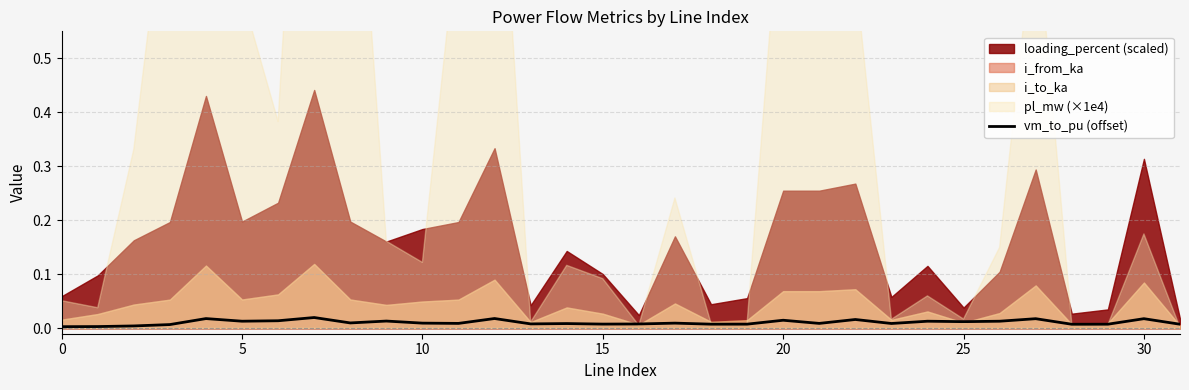

The value at 31 is 0.0. True or false?

True